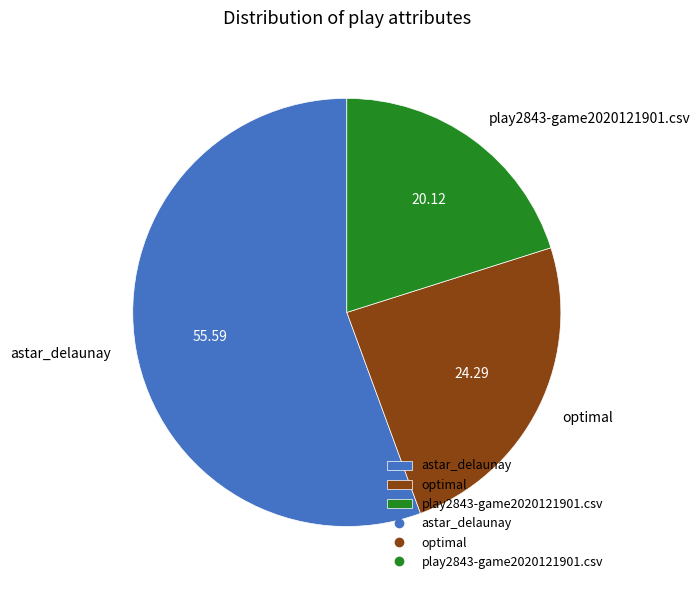

What is the smallest slice in the pie chart?

play2843-game2020121901.csv